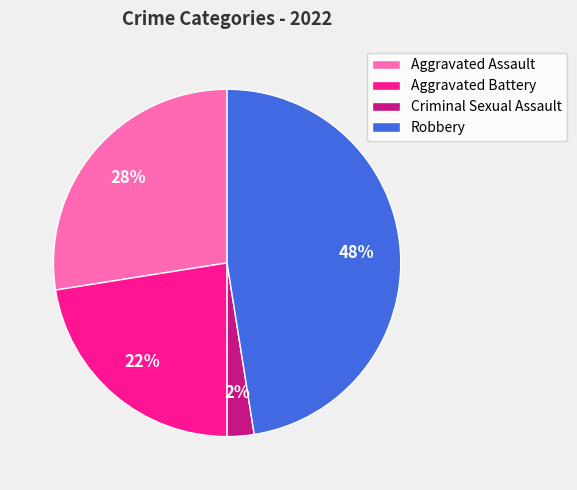

Which category has the biggest portion of the pie?

Robbery